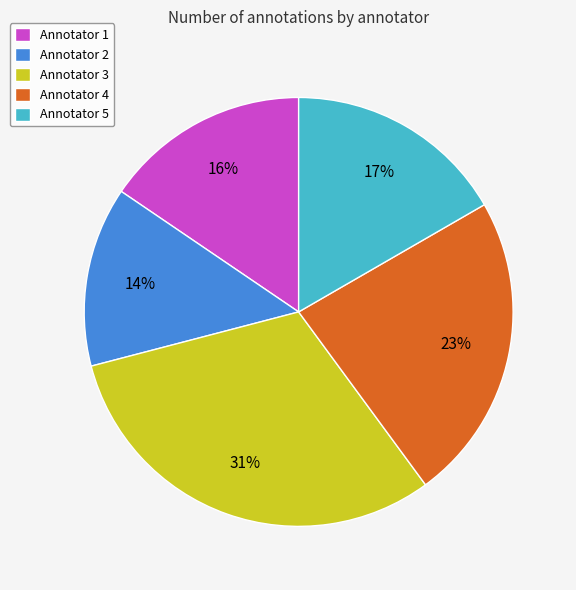

To the nearest percent, what is the average slice percentage?

20%